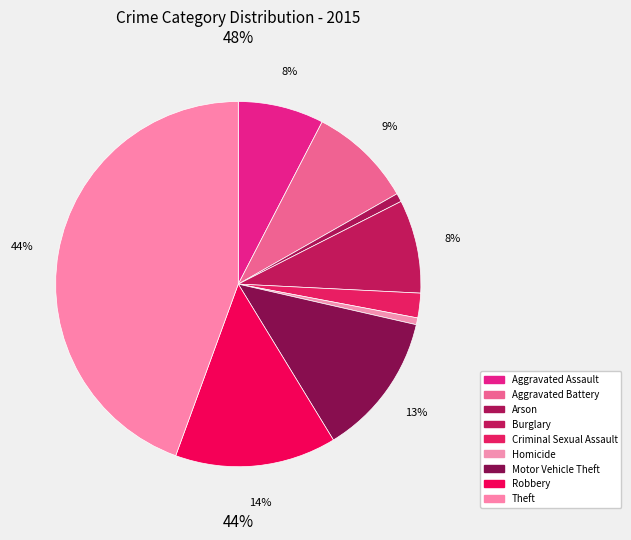

What percentage is the Motor Vehicle Theft slice, to the nearest percent?

13%